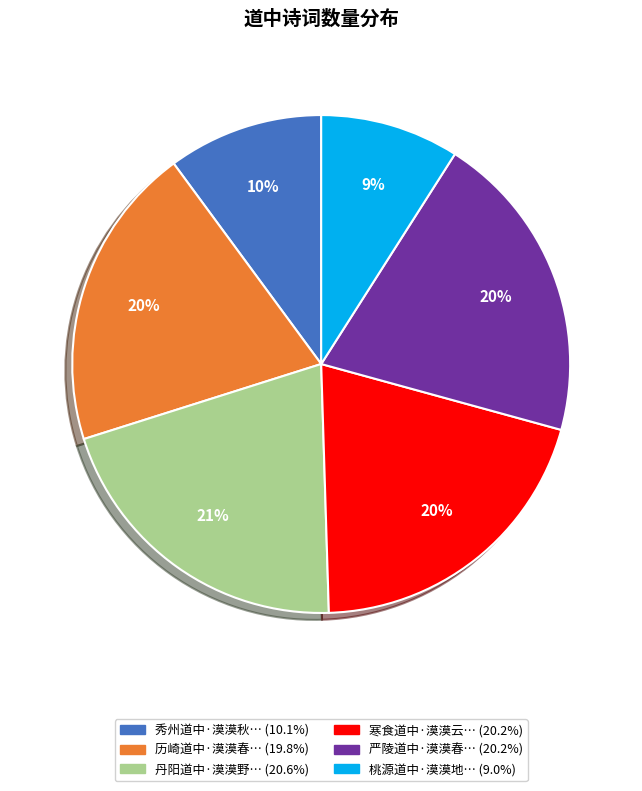

Does any single category account for the majority?

No